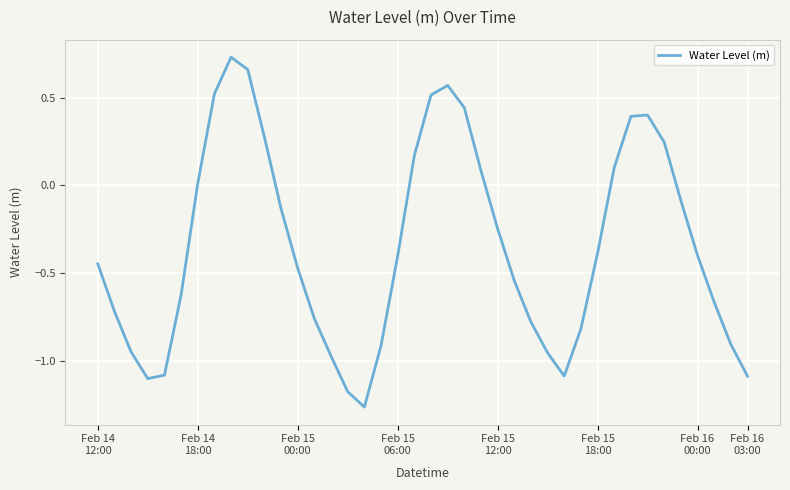

What is the difference between the maximum and minimum values?

2.0